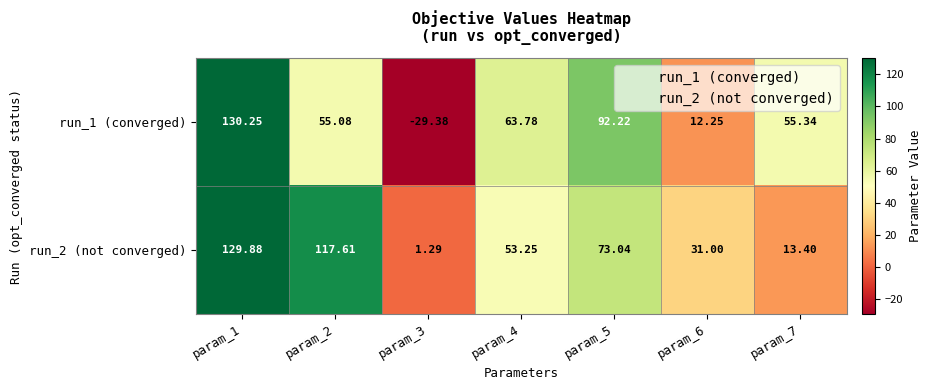

Is the value of run_2 (not converged) at param_5 greater than the value of run_1 (converged) at param_1?

No